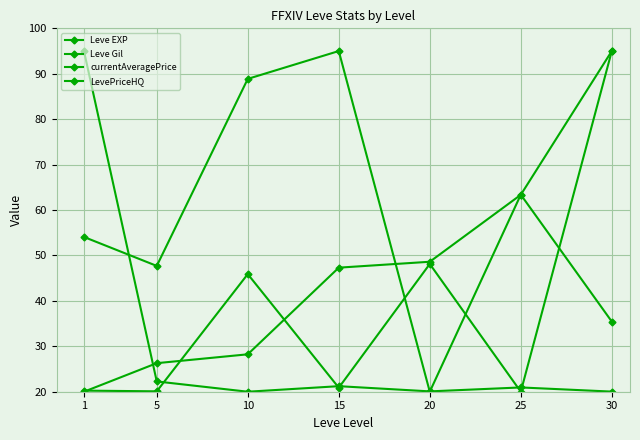

How many lines are shown in the chart?

4